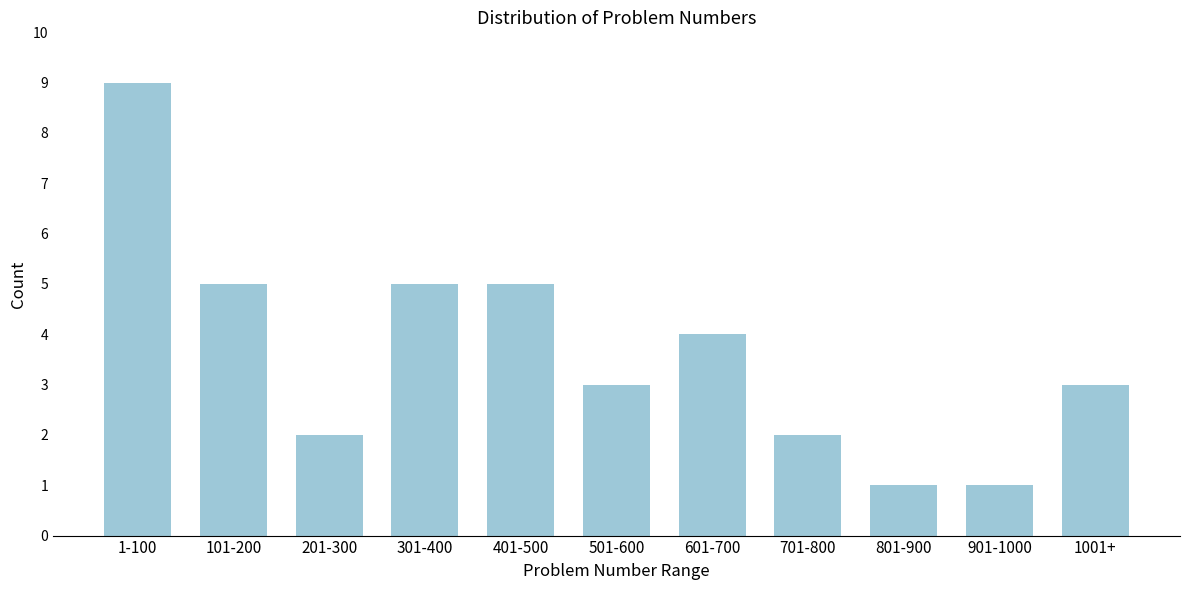

Reading left to right, transcribe all the data shown in this chart.

9	5	2	5	5	3	4	2	1	1	3